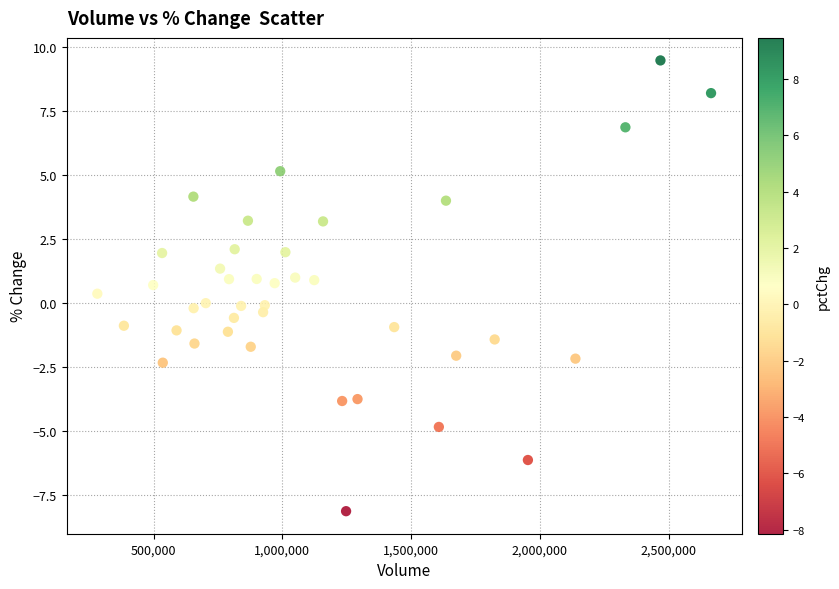

What is the range of X values (max minus min)?

2382624.0